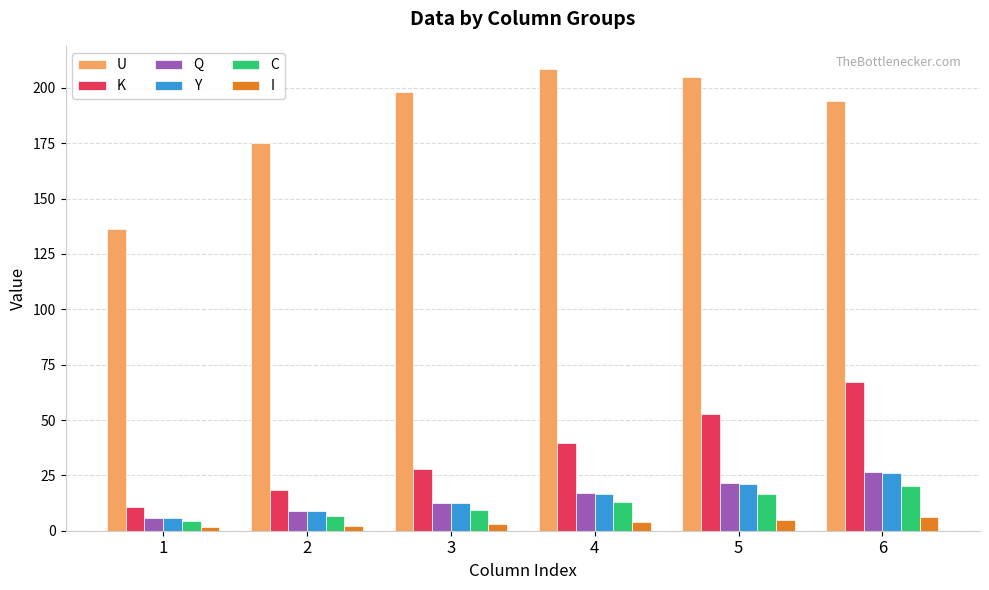

Which category has the highest value in the U series?

4